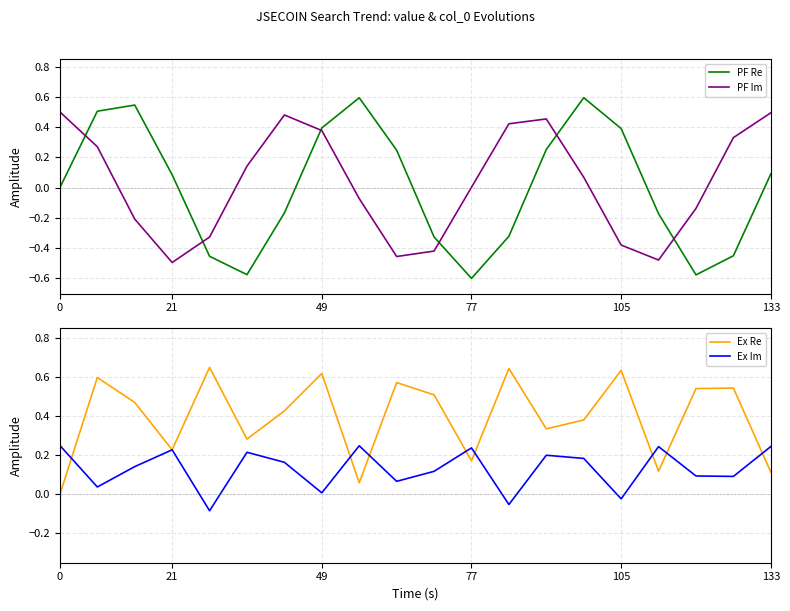

How many distinct data groups are displayed?

4